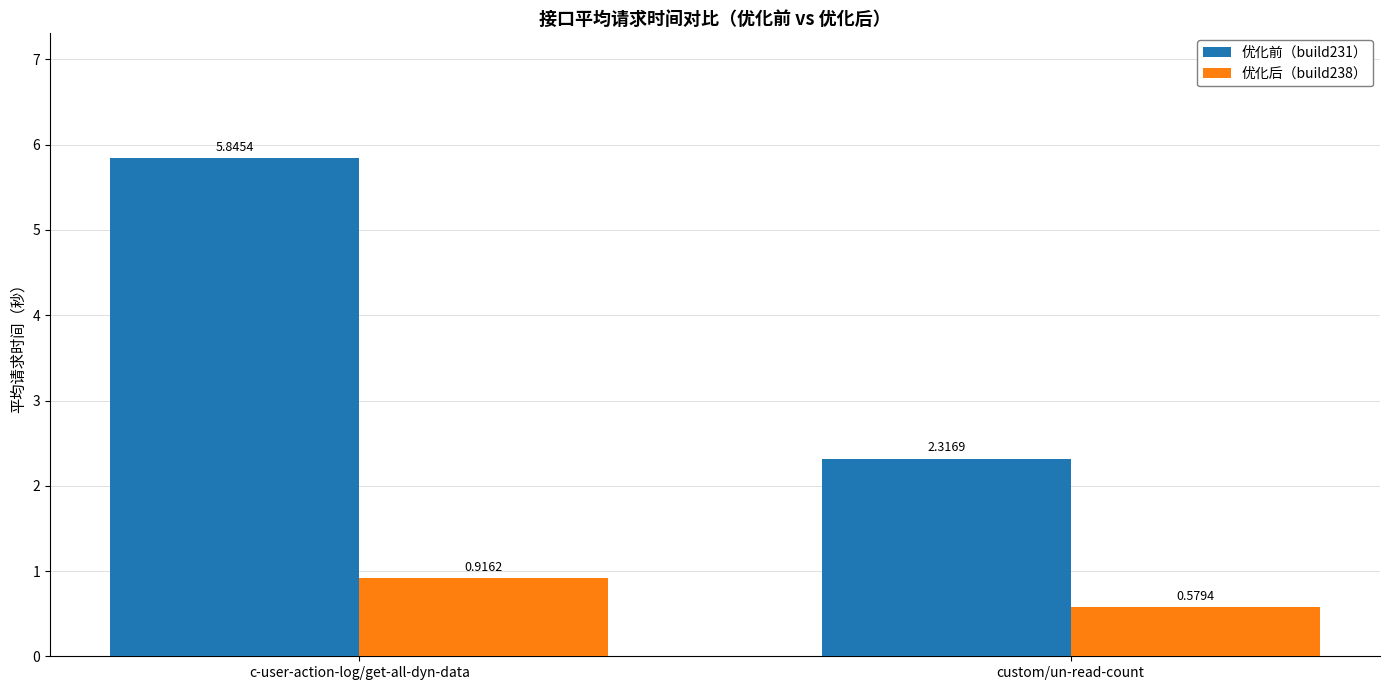

Which series has the largest total across all categories?

优化前（build231）